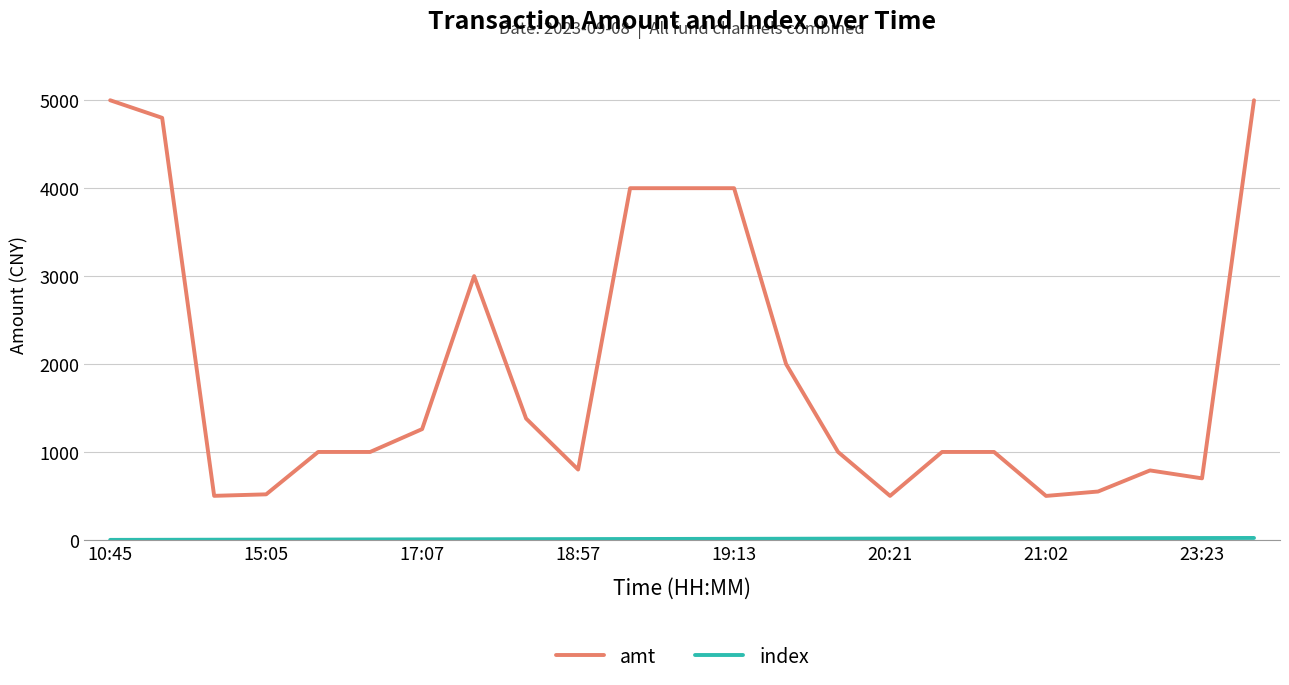

What is the difference between the maximum and minimum values in the amt series?

4500.0